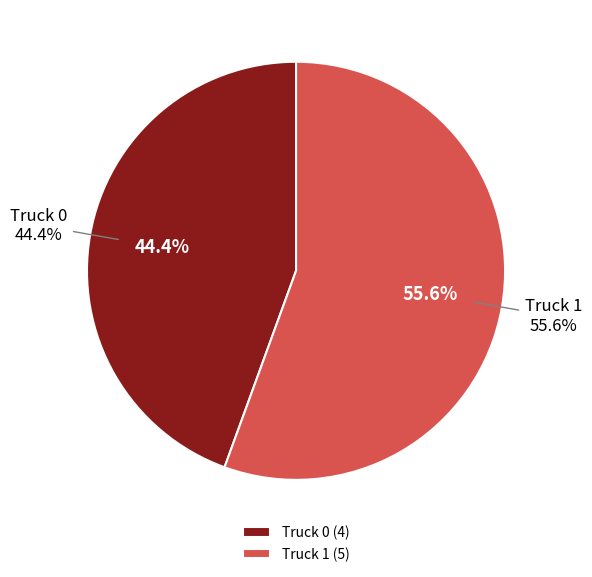

What portion of the pie excludes Truck 0?

55.6%